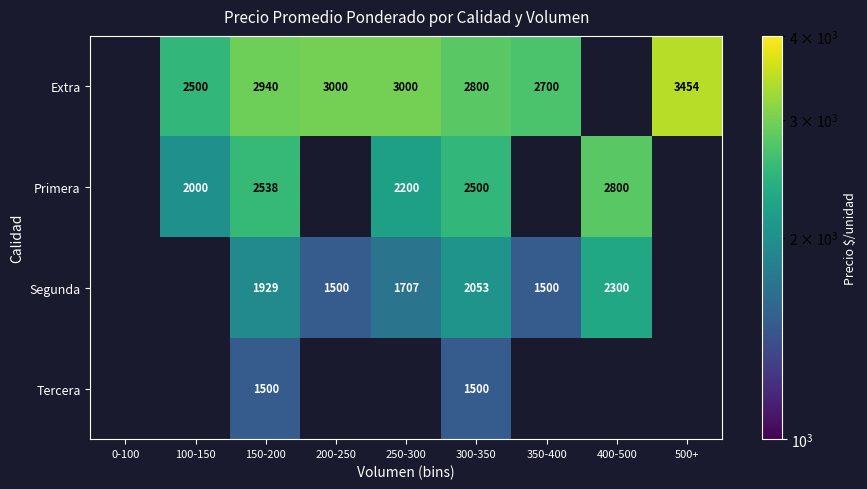

Count the number of categories in the chart.

9